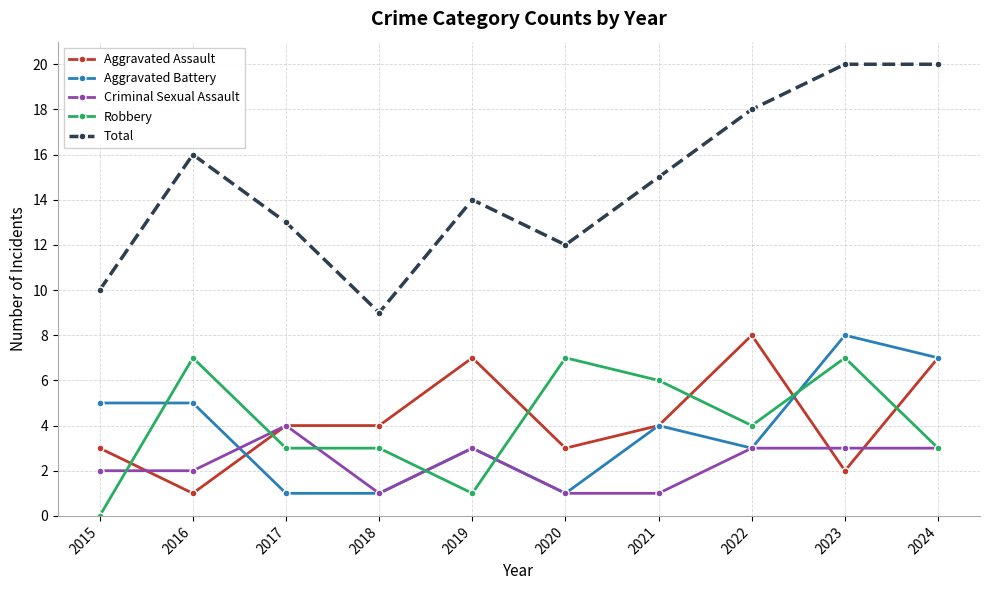

What are all the series names shown in the legend?

Aggravated Assault, Aggravated Battery, Criminal Sexual Assault, Robbery, Total